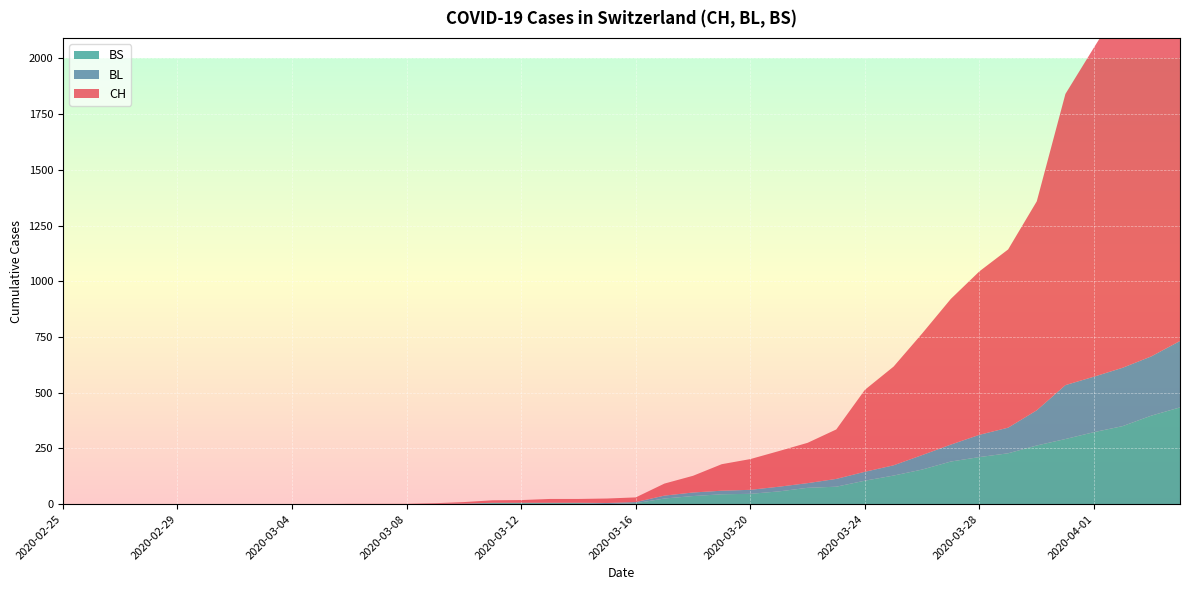

Reading right to left, transcribe all the data shown in this chart.

CH: 2020-04-04=1901	2020-04-03=1749	2020-04-02=1643	2020-04-01=1478	2020-03-31=1307	2020-03-30=938	2020-03-29=800	2020-03-28=734	2020-03-27=654	2020-03-26=546	2020-03-25=443	2020-03-24=368	2020-03-23=222	2020-03-22=181	2020-03-21=160	2020-03-20=138	2020-03-19=119	2020-03-18=75	2020-03-17=54	2020-03-16=21	2020-03-15=20	2020-03-14=17	2020-03-13=17	2020-03-12=12	2020-03-11=11	2020-03-10=7	2020-03-09=3	2020-03-08=1	2020-03-07=1	2020-03-06=1	2020-03-05=0	2020-03-04=0	2020-03-03=0	2020-03-02=0	2020-03-01=0	2020-02-29=0	2020-02-28=0	2020-02-27=0	2020-02-26=0	2020-02-25=0
BL: 2020-04-04=298	2020-04-03=266	2020-04-02=262	2020-04-01=249	2020-03-31=242	2020-03-30=158	2020-03-29=115	2020-03-28=100	2020-03-27=76	2020-03-26=65	2020-03-25=46	2020-03-24=40	2020-03-23=35	2020-03-22=21	2020-03-21=21	2020-03-20=18	2020-03-19=16	2020-03-18=16	2020-03-17=13	2020-03-16=5	2020-03-15=5	2020-03-14=2	2020-03-13=2	2020-03-12=2	2020-03-11=2	2020-03-10=2	2020-03-09=1	2020-03-08=0	2020-03-07=0	2020-03-06=0	2020-03-05=0	2020-03-04=0	2020-03-03=0	2020-03-02=0	2020-03-01=0	2020-02-29=0	2020-02-28=0	2020-02-27=0	2020-02-26=0	2020-02-25=0
BS: 2020-04-04=434	2020-04-03=397	2020-04-02=350	2020-04-01=323	2020-03-31=292	2020-03-30=263	2020-03-29=228	2020-03-28=211	2020-03-27=191	2020-03-26=155	2020-03-25=128	2020-03-24=105	2020-03-23=78	2020-03-22=73	2020-03-21=57	2020-03-20=46	2020-03-19=44	2020-03-18=36	2020-03-17=25	2020-03-16=4	2020-03-15=0	2020-03-14=4	2020-03-13=4	2020-03-12=4	2020-03-11=4	2020-03-10=0	2020-03-09=0	2020-03-08=0	2020-03-07=0	2020-03-06=0	2020-03-05=0	2020-03-04=0	2020-03-03=0	2020-03-02=0	2020-03-01=0	2020-02-29=0	2020-02-28=0	2020-02-27=0	2020-02-26=0	2020-02-25=0